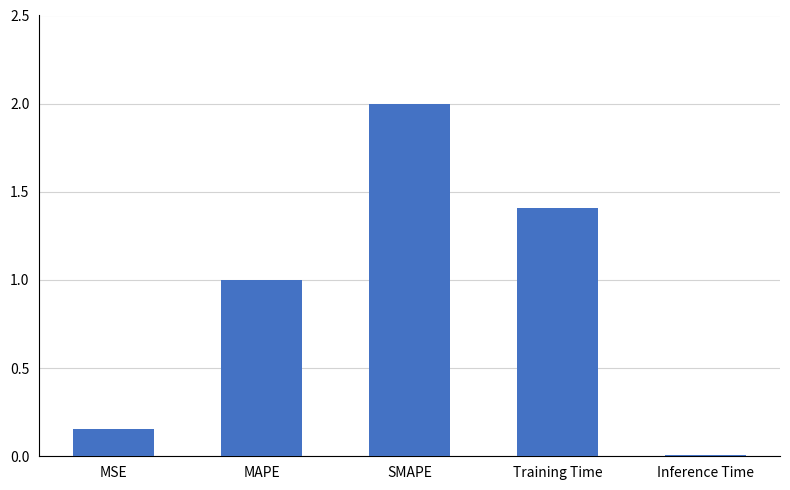

Which label corresponds to the largest value in the chart?

SMAPE